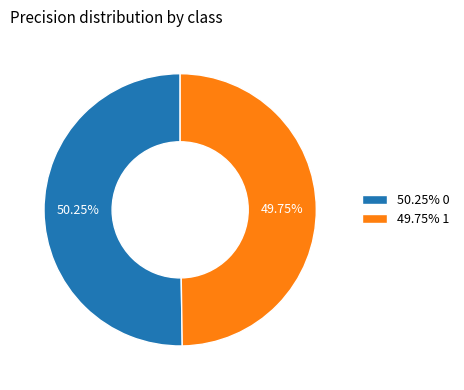

To the nearest percent, what is the average slice percentage?

50%